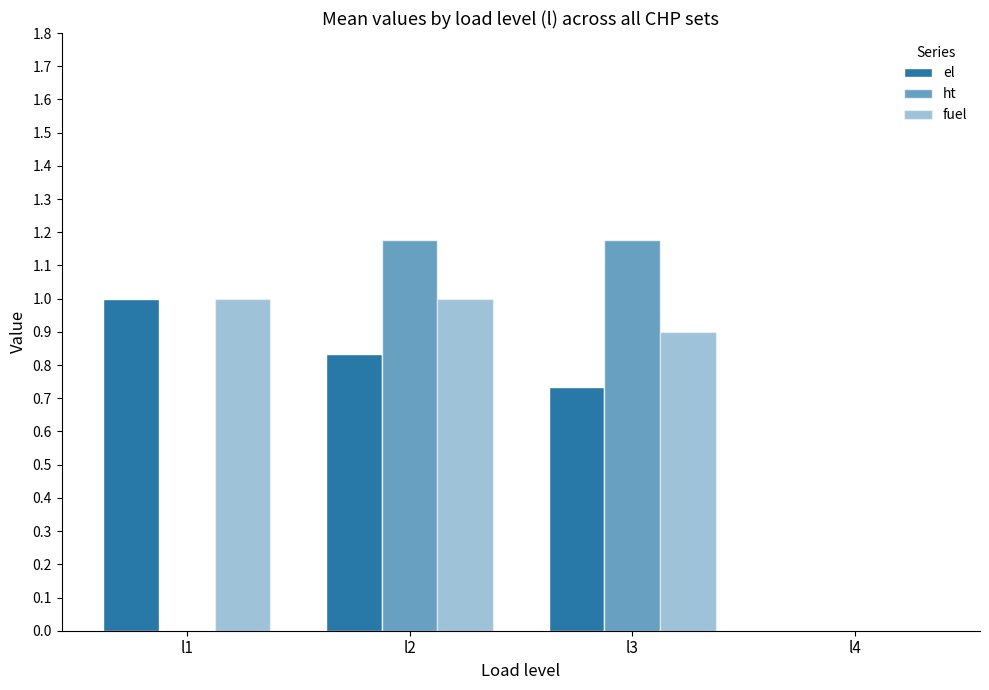

How many distinct data groups are displayed?

3